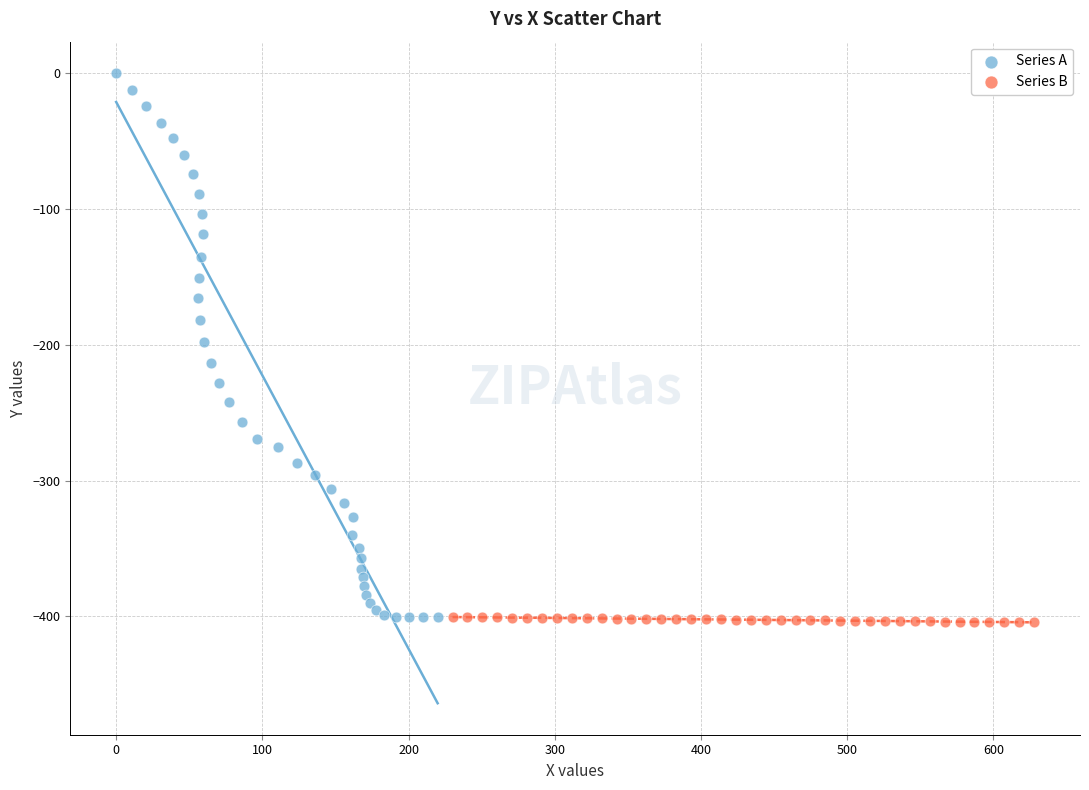

Which series has the largest Y range (max minus min)?

Series A